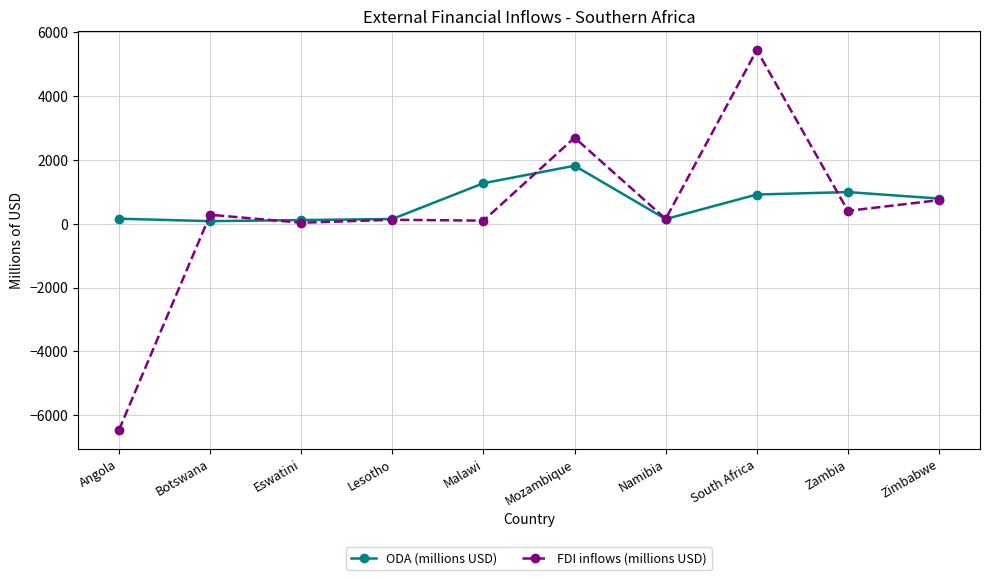

What is the maximum value shown in the chart?

5449.6